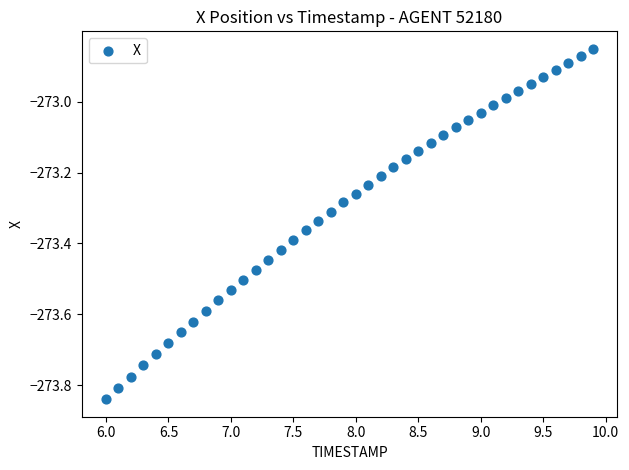

What is the range of X values (max minus min)?

3.9